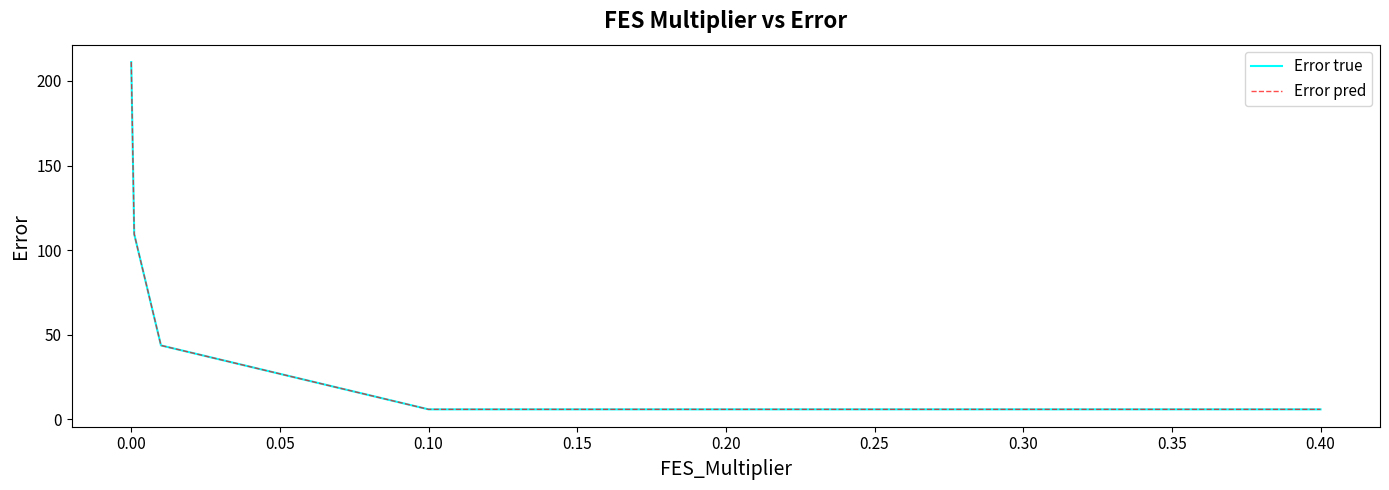

True or false: Error true has more than 2 interior local peaks.

False